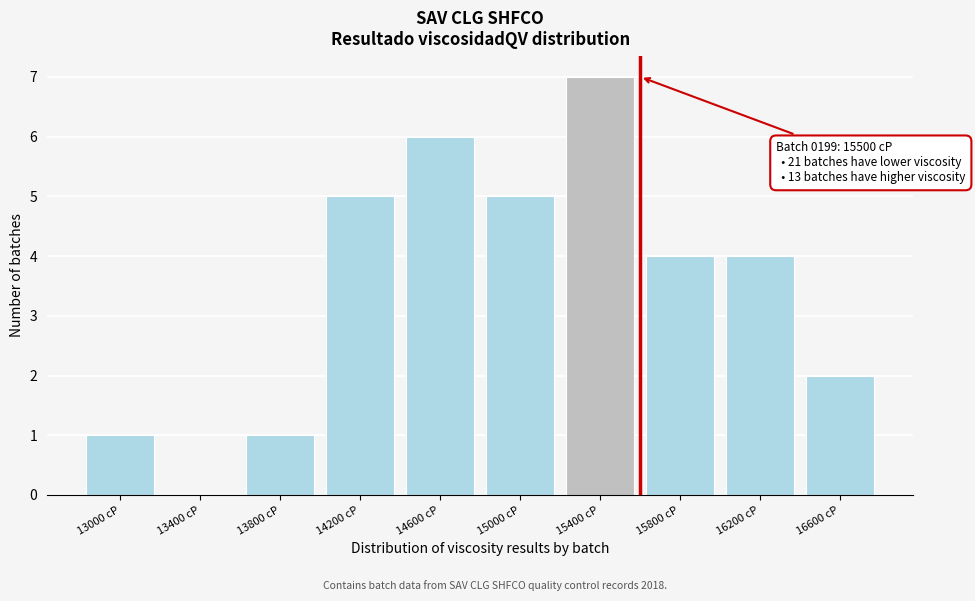

Reading right to left, transcribe all the data shown in this chart.

16600 cP=2	16200 cP=4	15800 cP=4	15400 cP=7	15000 cP=5	14600 cP=6	14200 cP=5	13800 cP=1	13400 cP=0	13000 cP=1